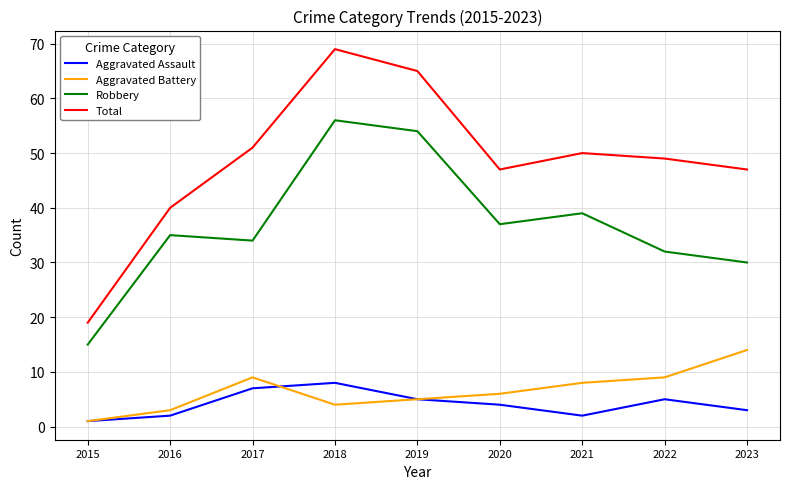

True or false: Aggravated Assault and Total intersect in this chart.

False